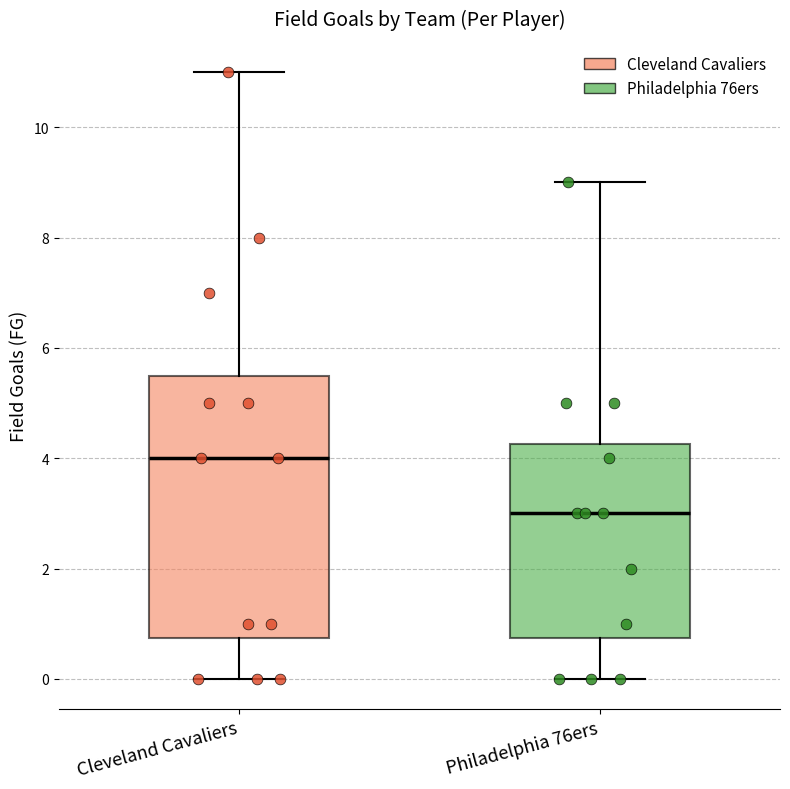

Which box is the tallest, from its lower edge to its upper edge?

Cleveland Cavaliers